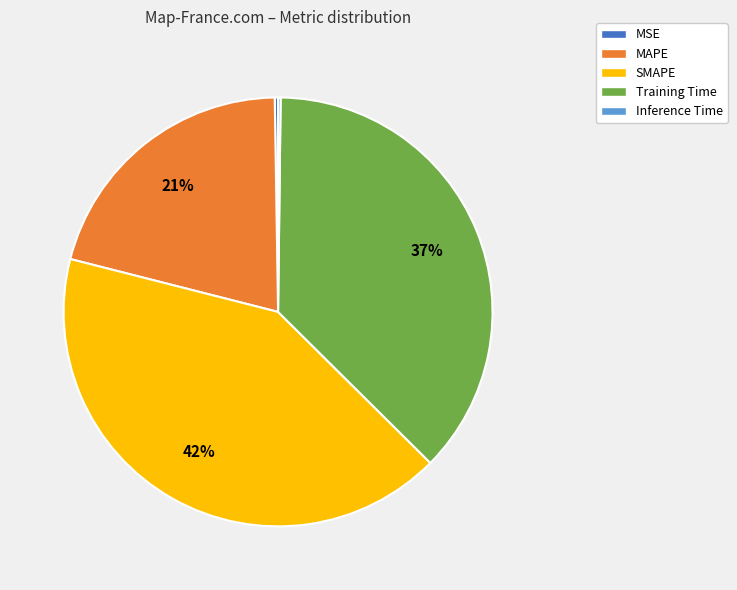

Between Training Time and MAPE, which is larger?

Training Time